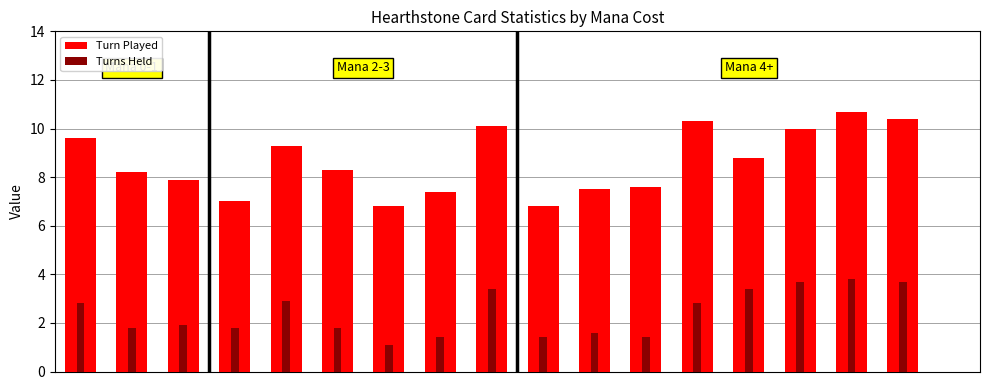

Reading left to right, list all the values displayed in this chart.

Turn Played: 0=9.6	1=8.2	2=7.9	3=7.0	4=9.3	5=8.3	6=6.8	7=7.4	8=10.1	9=6.8	10=7.5	11=7.6	12=10.3	13=8.8	14=10.0	15=10.7	16=10.4	17=0.0
Turns Held: 0=2.8	1=1.8	2=1.9	3=1.8	4=2.9	5=1.8	6=1.1	7=1.4	8=3.4	9=1.4	10=1.6	11=1.4	12=2.8	13=3.4	14=3.7	15=3.8	16=3.7	17=0.0